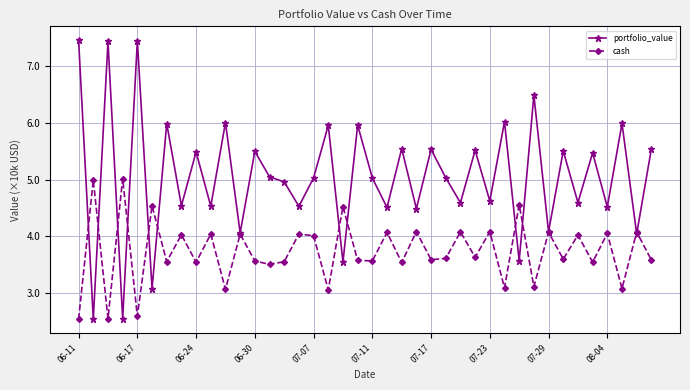

Which series has the widest spread of values?

portfolio_value